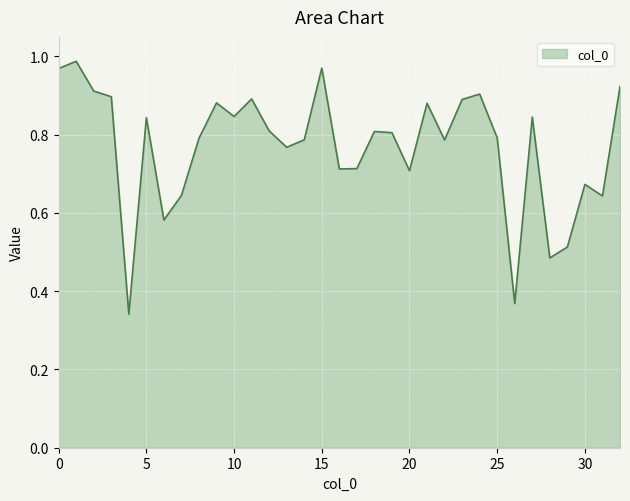

Reading right to left, extract all data points from this chart.

0.9	0.6	0.7	0.5	0.5	0.8	0.4	0.8	0.9	0.9	0.8	0.9	0.7	0.8	0.8	0.7	0.7	1.0	0.8	0.8	0.8	0.9	0.8	0.9	0.8	0.6	0.6	0.8	0.3	0.9	0.9	1.0	1.0